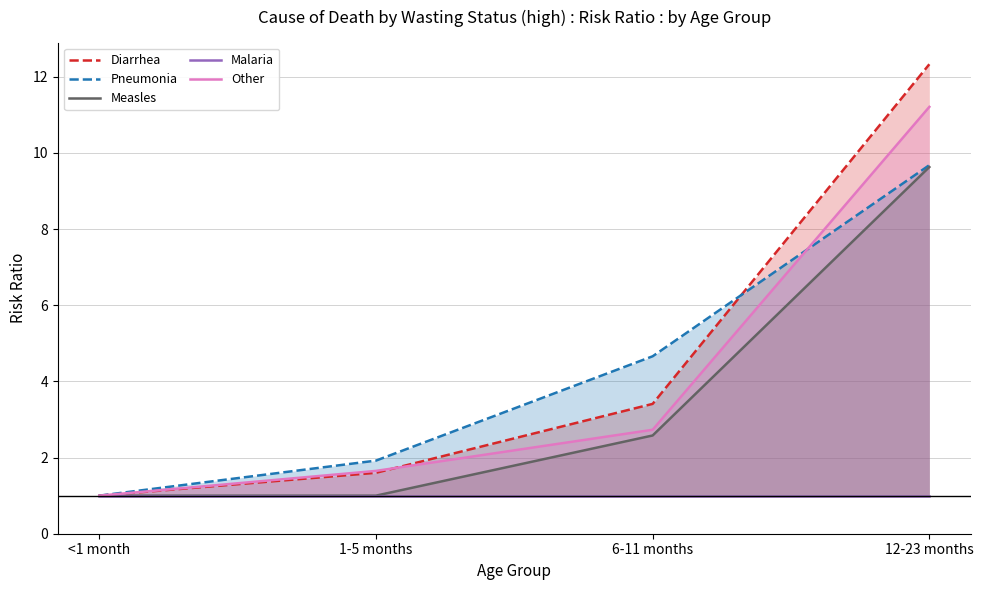

What is the highest value of the Pneumonia series?

9.7